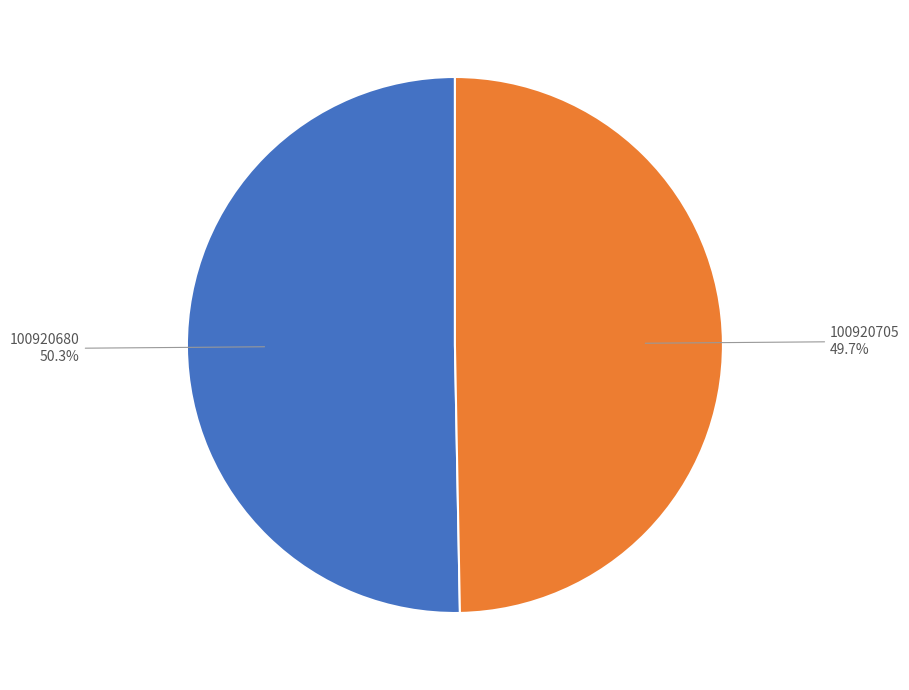

Combined, do 100920680 and 100920705 account for over 50%?

Yes